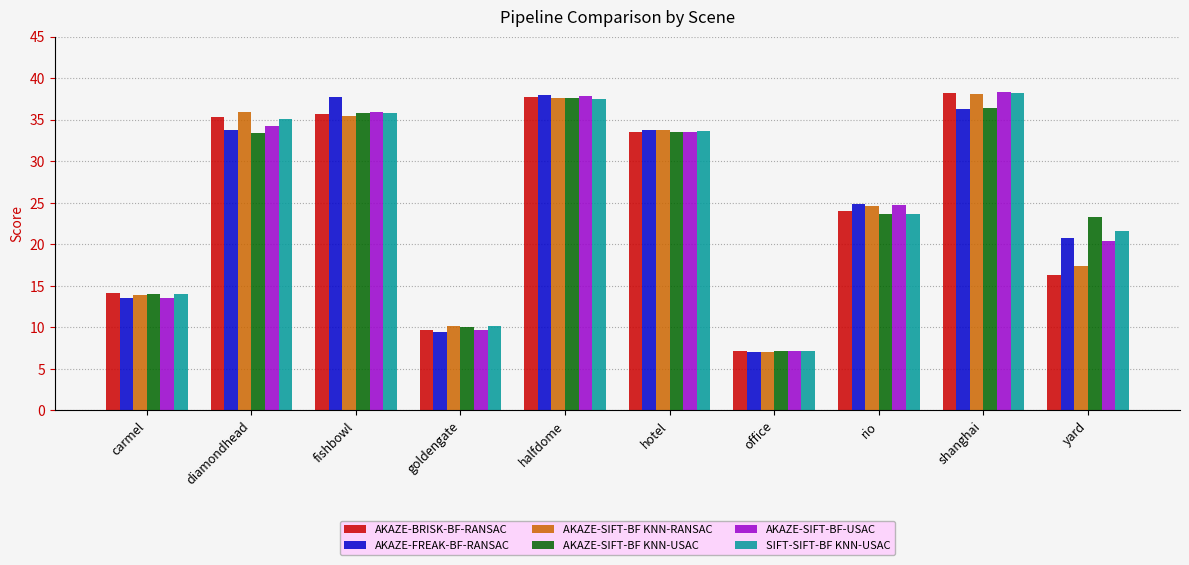

What is the spread (max minus min) of values at fishbowl?

2.2